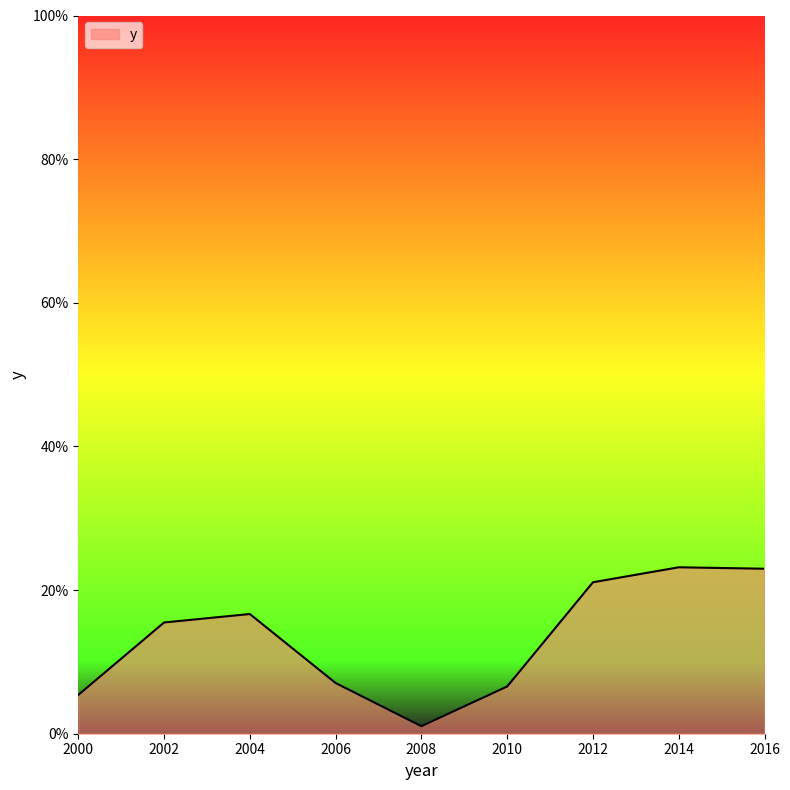

Which category has the lowest value across all series?

2008